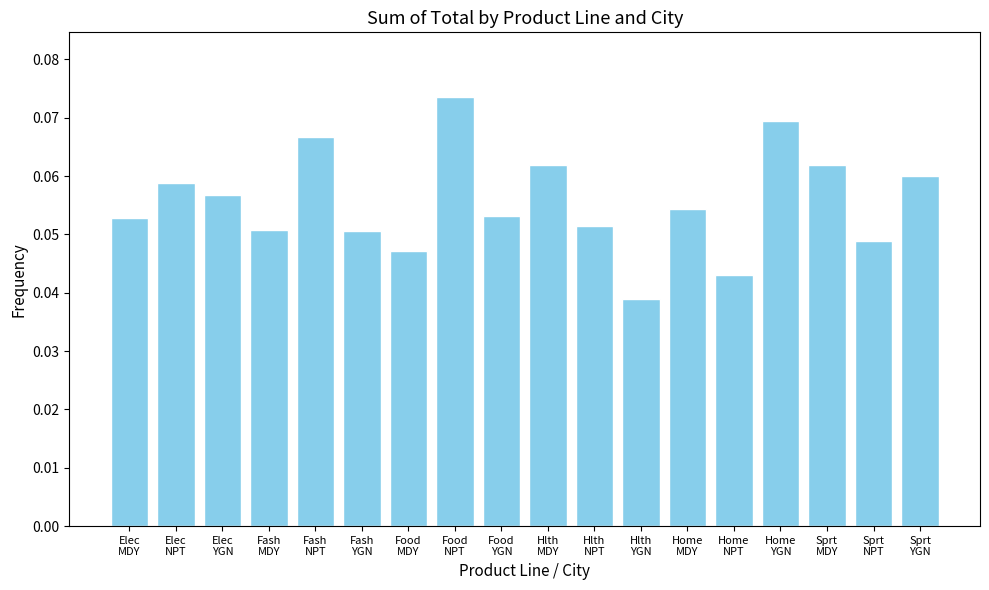

Count the values in the range 0 to 1.

18